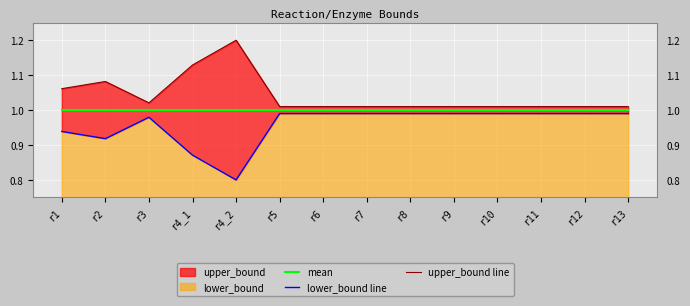

Where is the first local maximum for lower_bound line?

r3